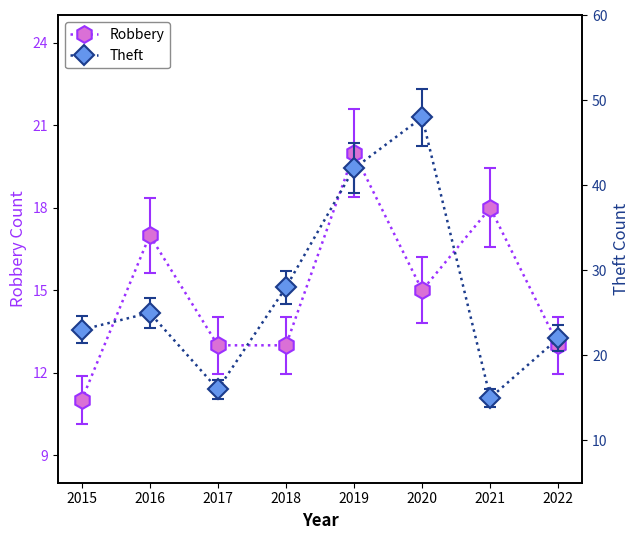

What is the value of the Robbery point at the 4th from the left?

13.0